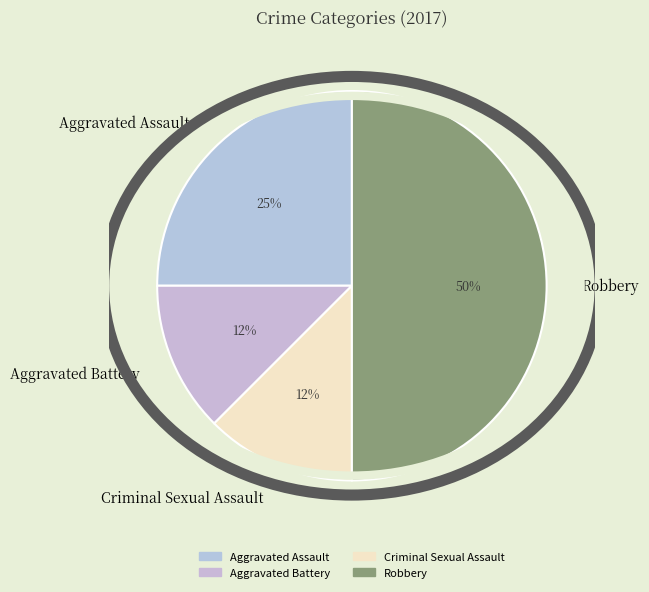

The Criminal Sexual Assault slice represents 12% of the pie. True or false?

True